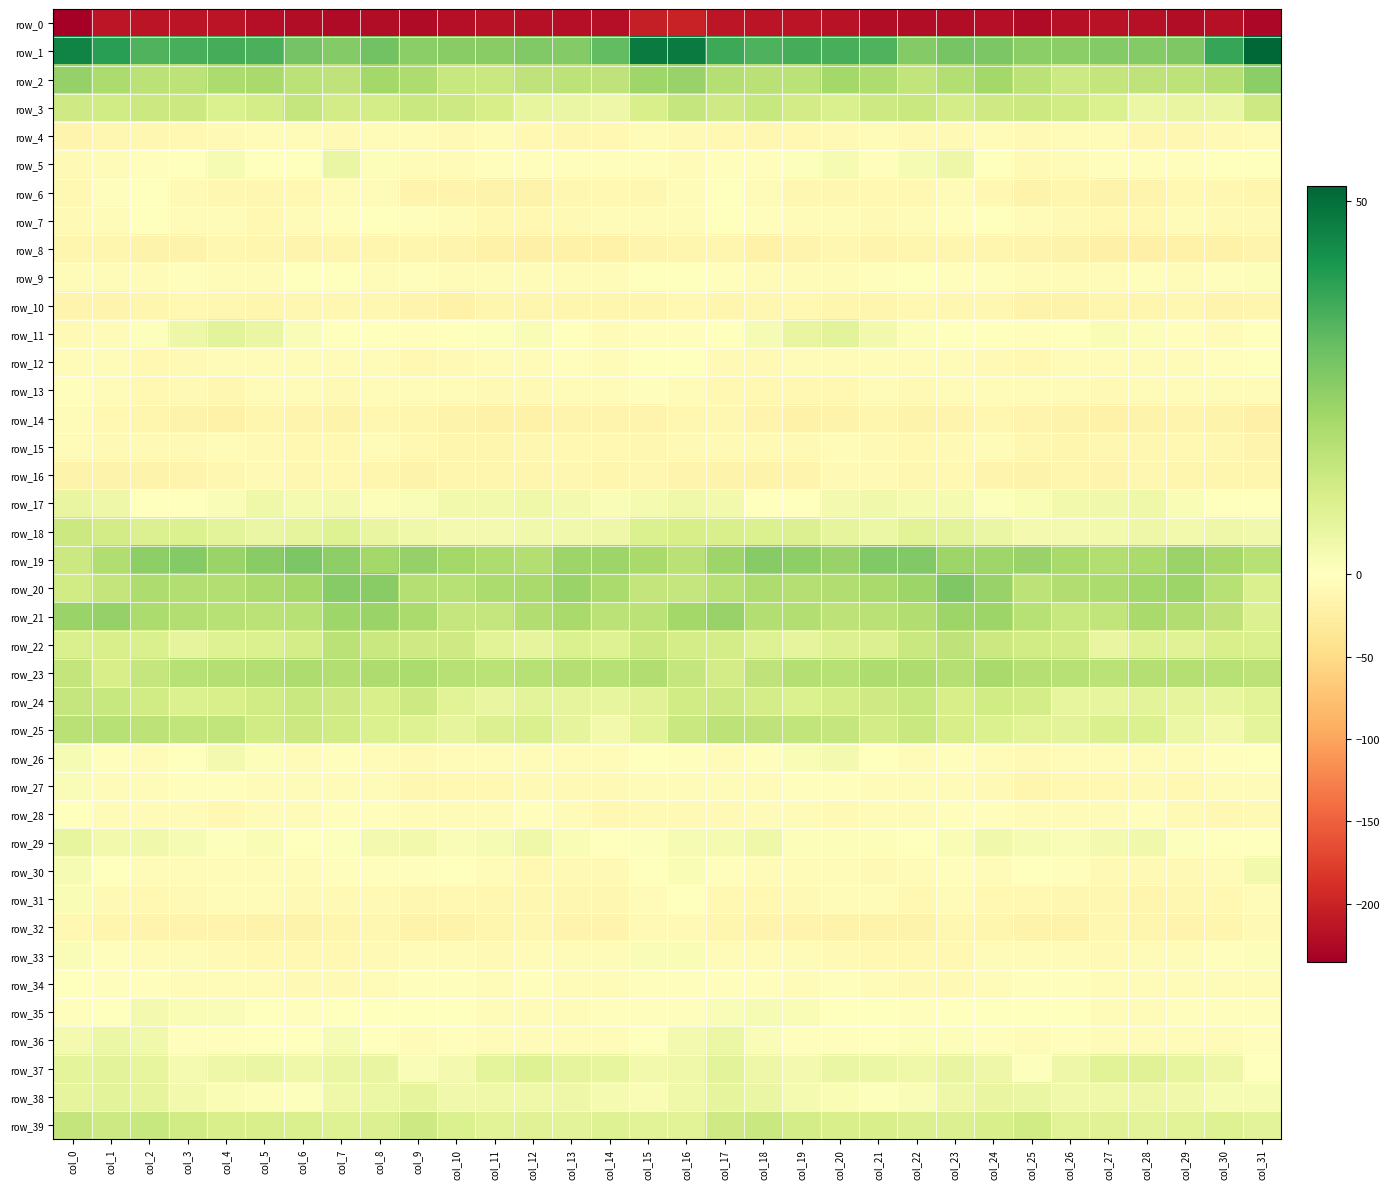

What is the minimum value shown in the chart?

-235.2